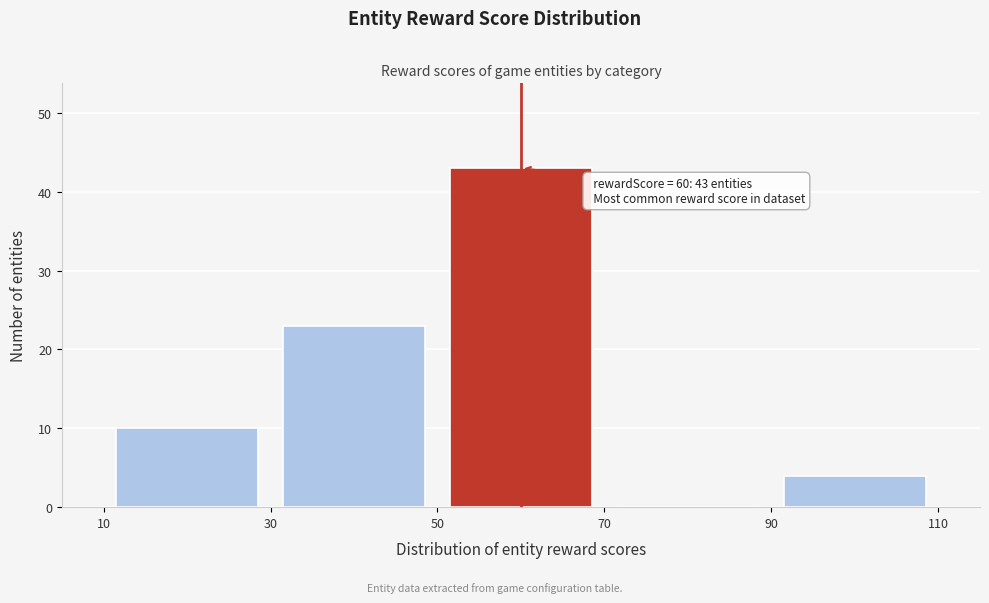

Which range on the x-axis has the tallest bar?

50 to 70